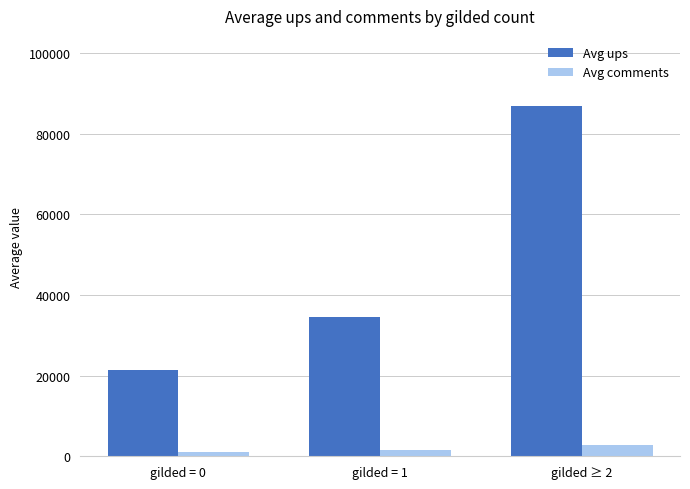

Which series has the widest spread of values?

Avg ups